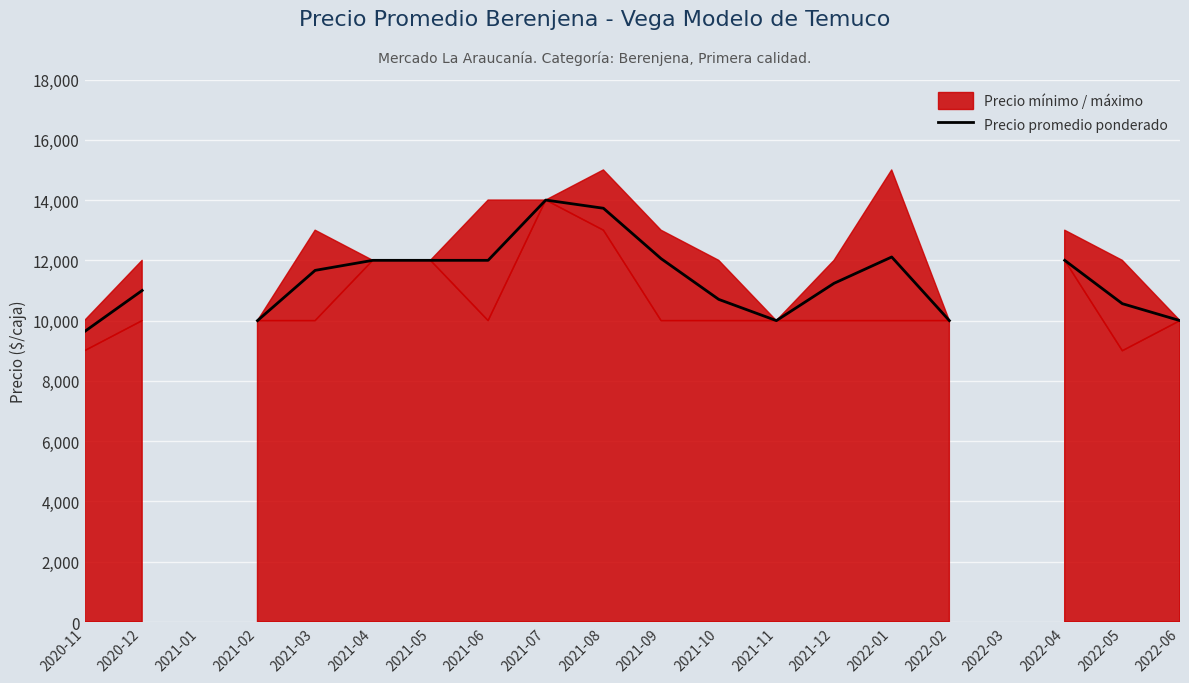

The value at 2022-04 is 6389.4. True or false?

False